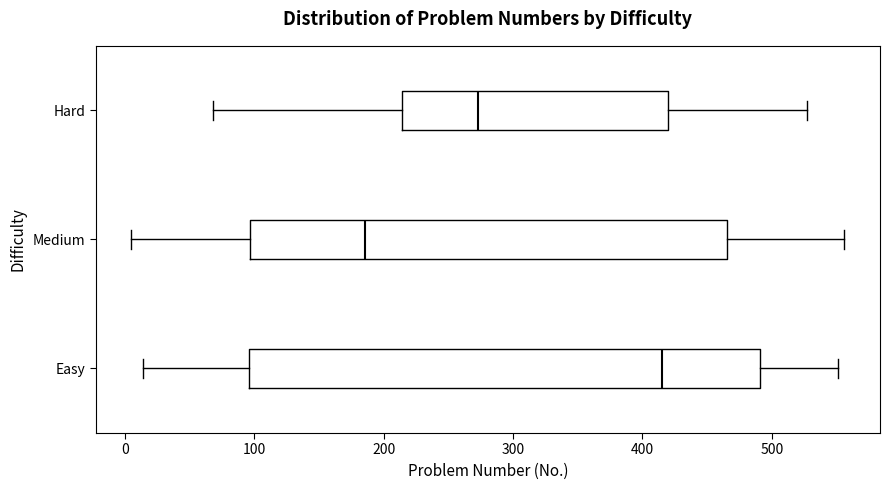

Reading bottom to top, read every box against the x-axis: the position of its median line, the range the box covers, and the ends of its whiskers. The values are not printed on the chart, so give them approximately, as read against the axis.

Easy: median 420, box 100 to 490, whiskers 10 to 550
Medium: median 190, box 100 to 470, whiskers 10 to 560
Hard: median 270, box 210 to 420, whiskers 70 to 530